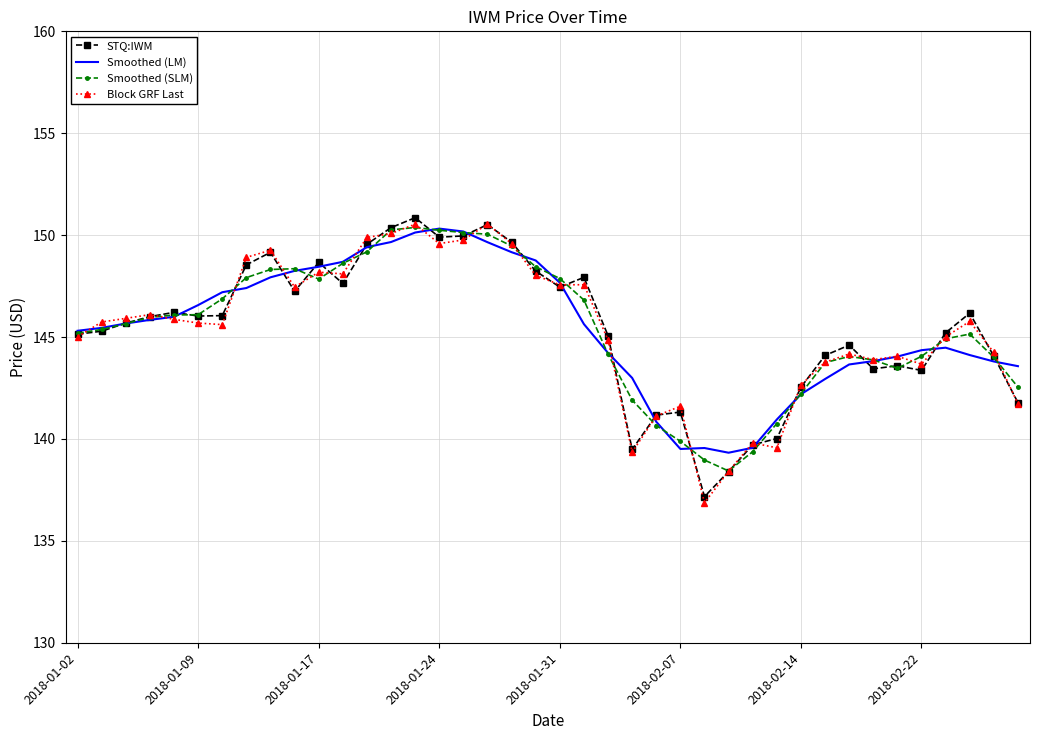

What is the maximum value shown in the chart?

150.9